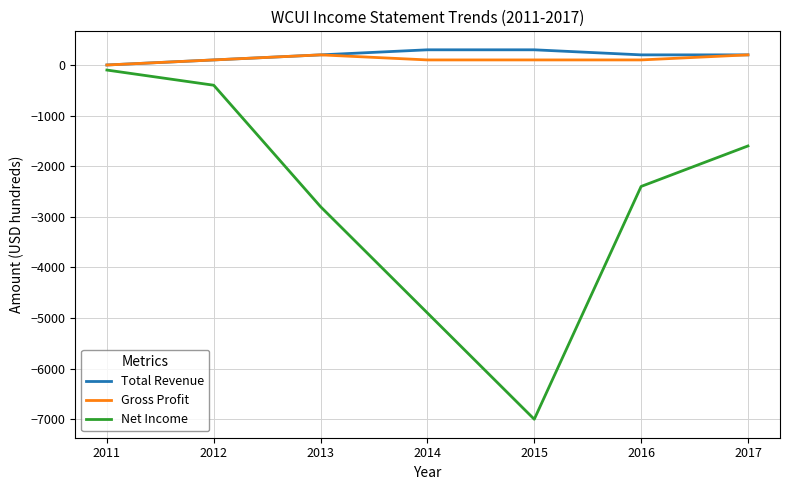

What is the total value across all series at 2017?

-1200